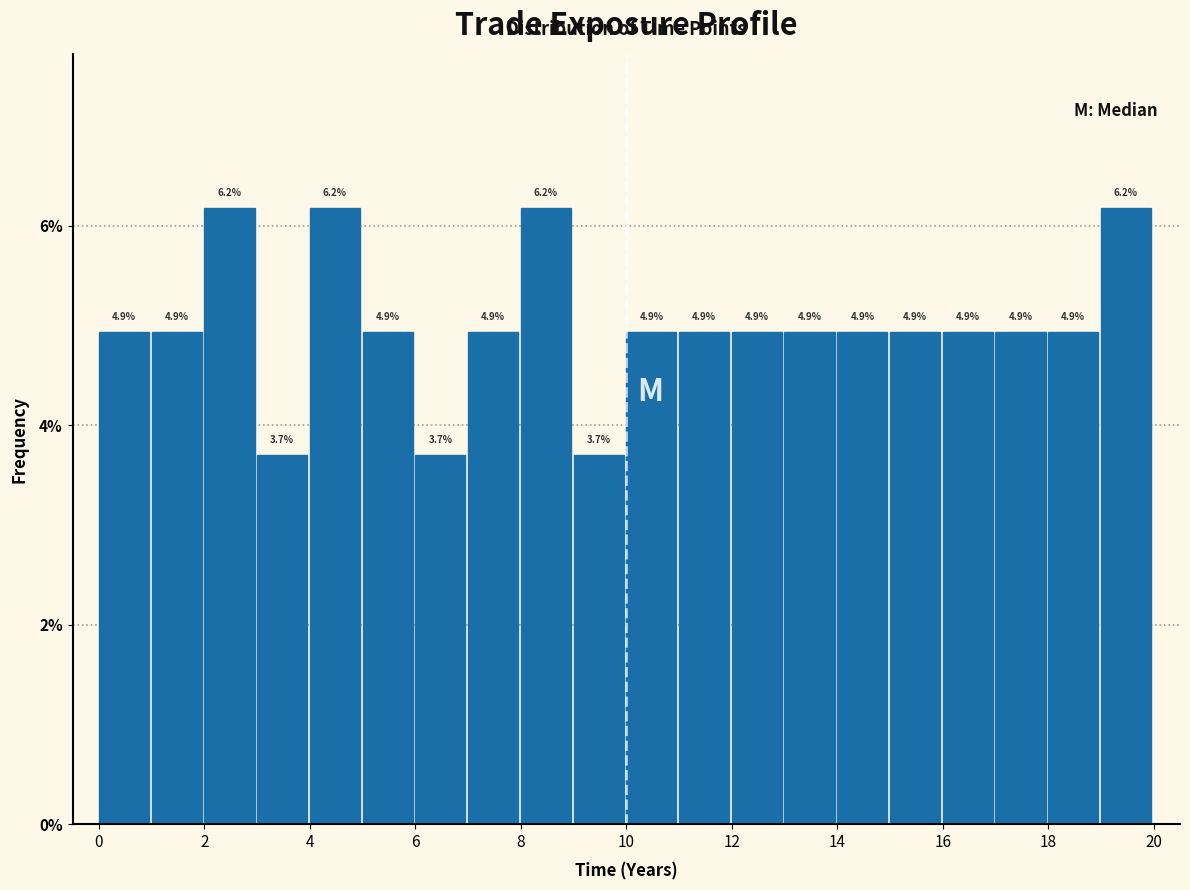

What is the height of the bar covering 15 to 16 on the x-axis?

4.9